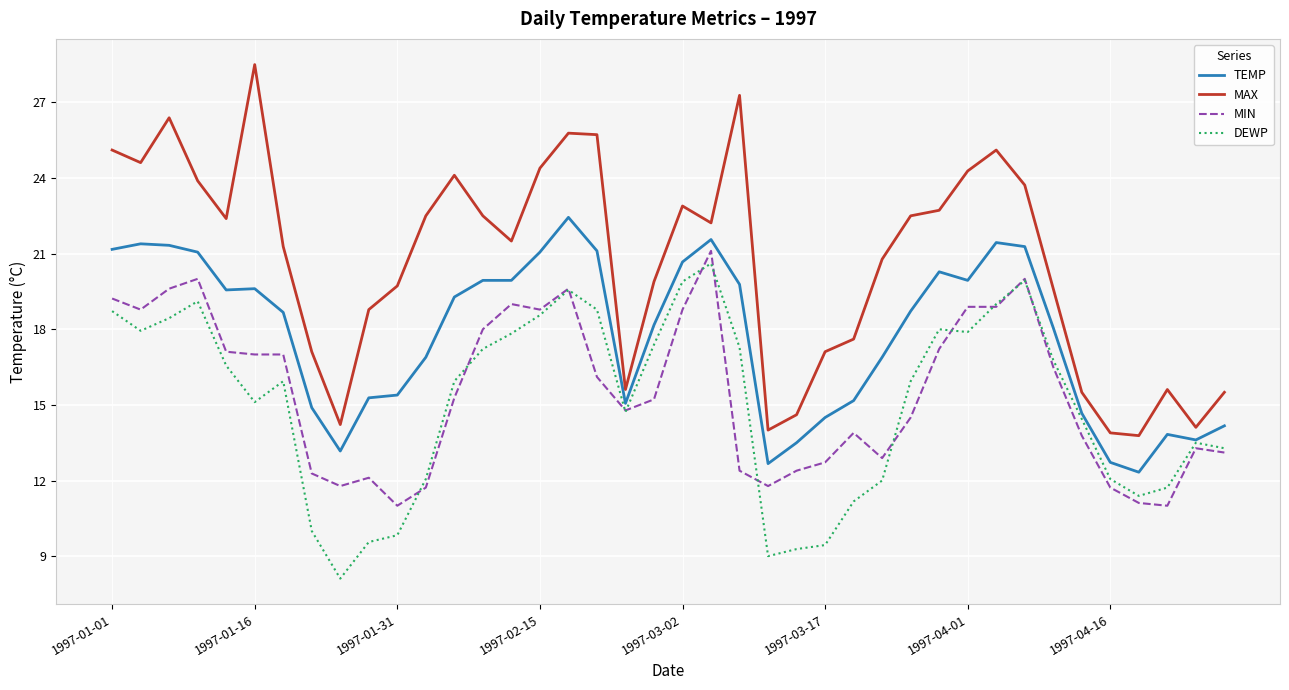

Which series has the largest total across all categories?

MAX